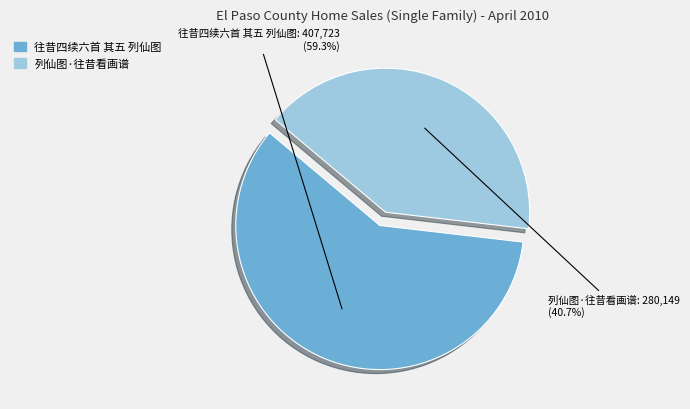

Count the number of slices in the pie.

2